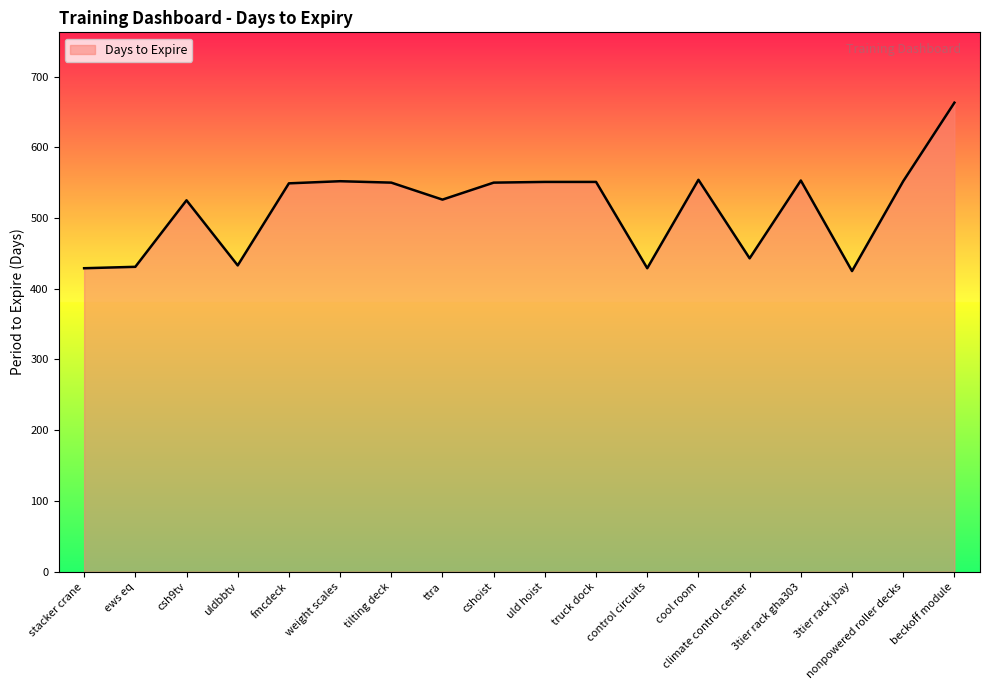

What is the change in value from uld hoist to control circuits?

-122